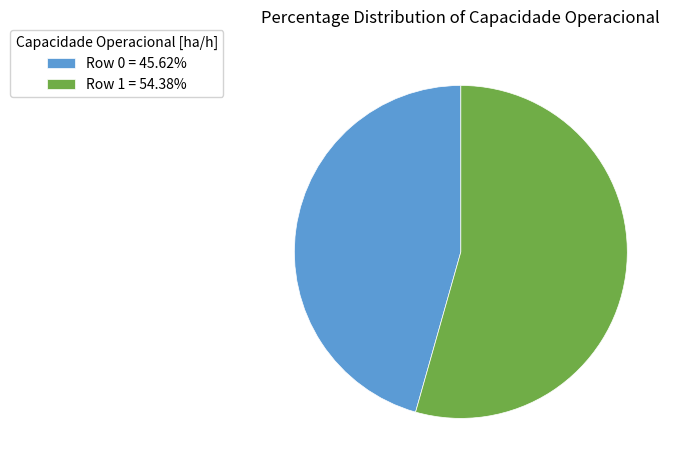

Does Row 0 = 45.62% account for over 50% of the chart?

No